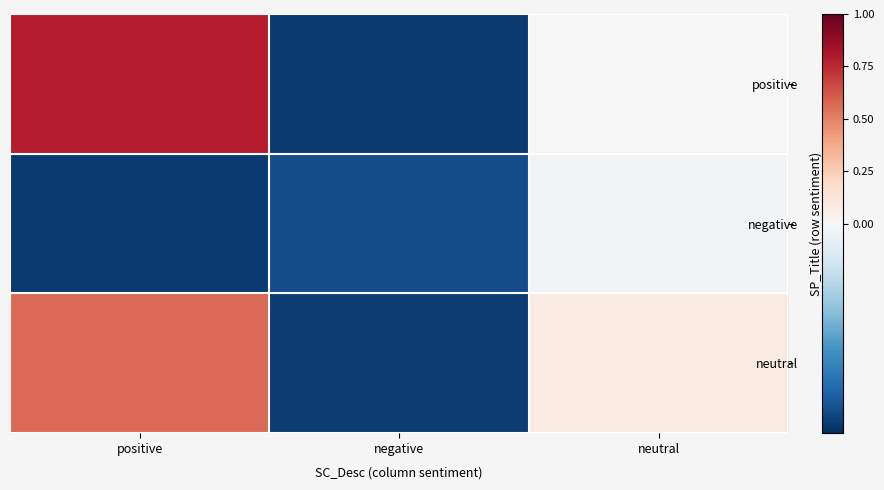

Which series has the widest spread of values?

positive